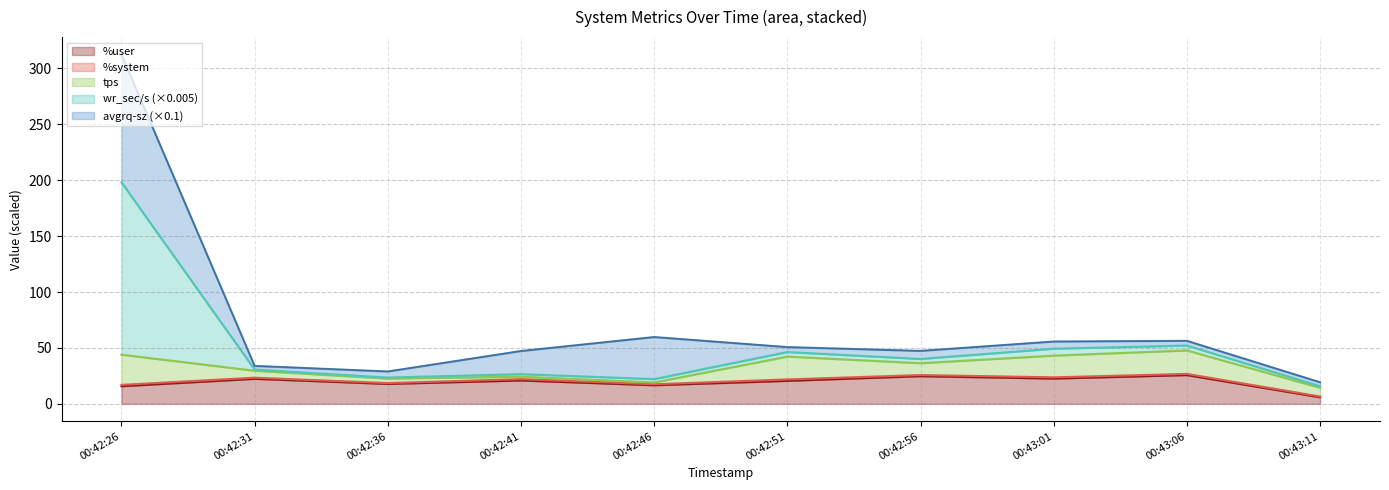

What is the smallest value displayed?

5.9